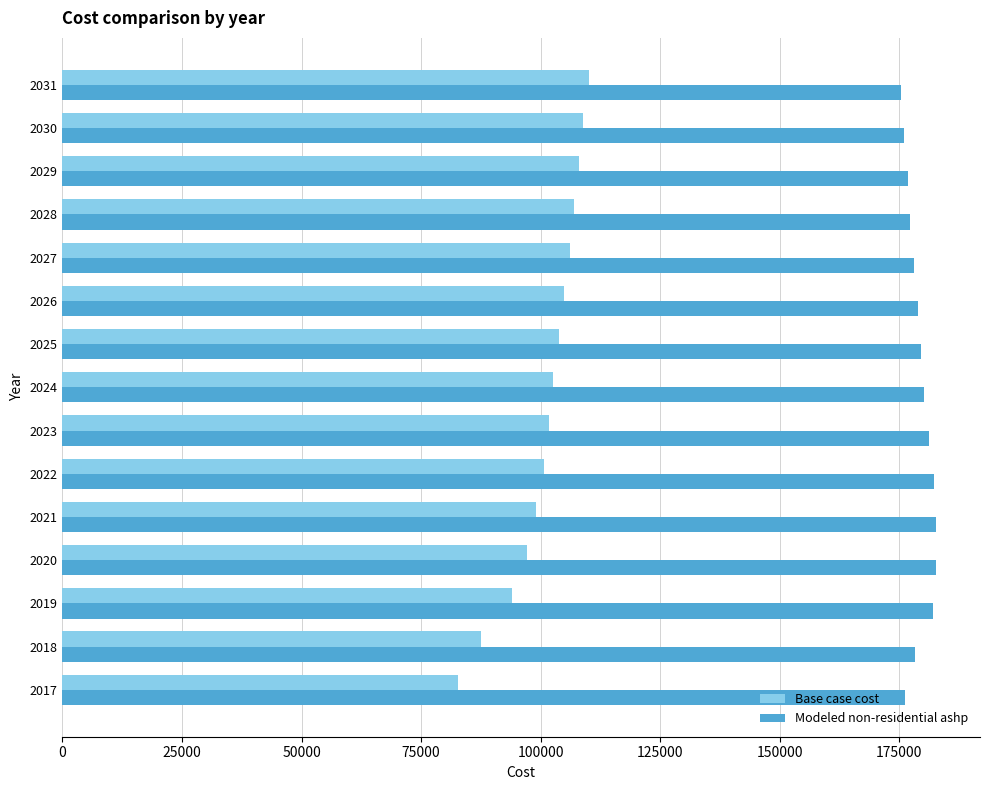

Rank the series by their maximum value, from lowest to highest.

Base case cost, Modeled non-residential ashp